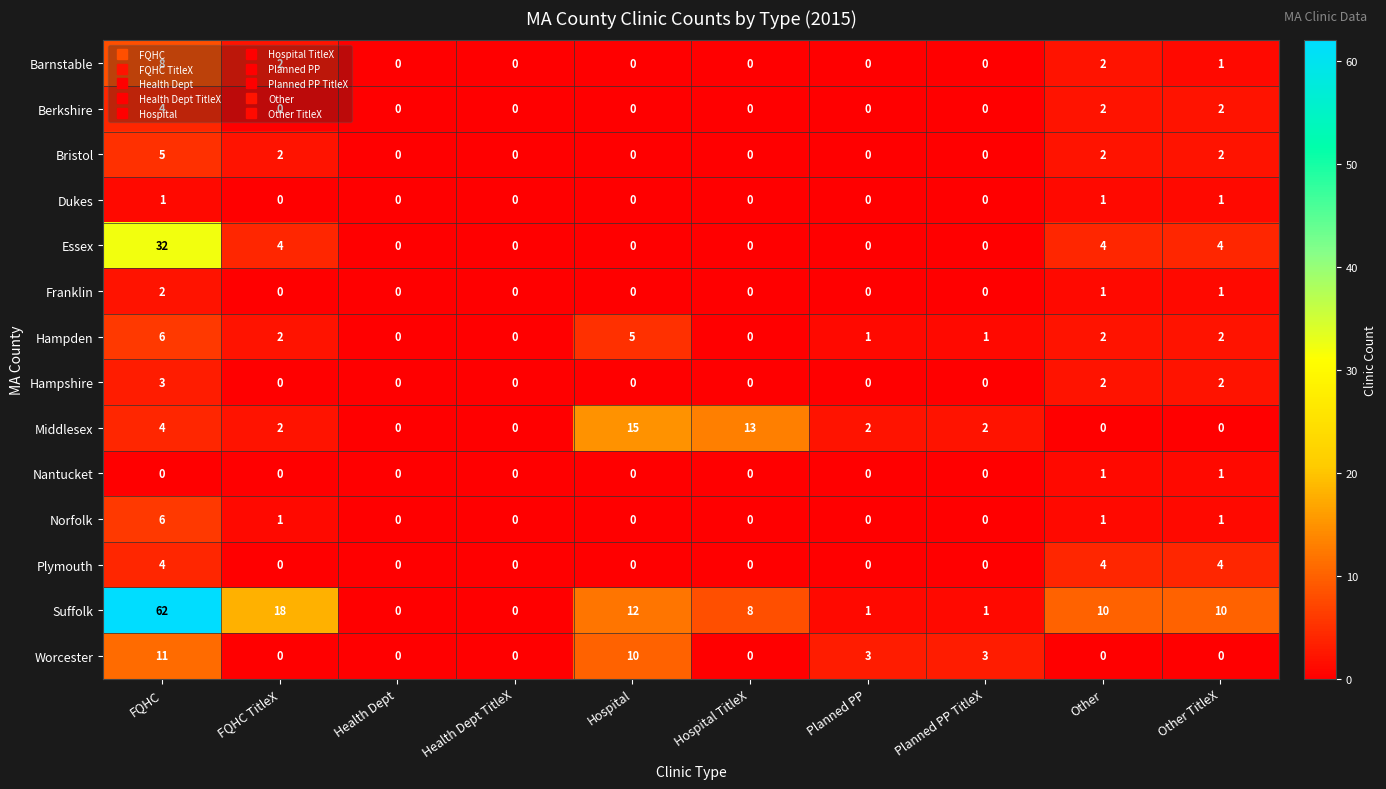

Count the Middlesex values in the range 0 to 4.

8